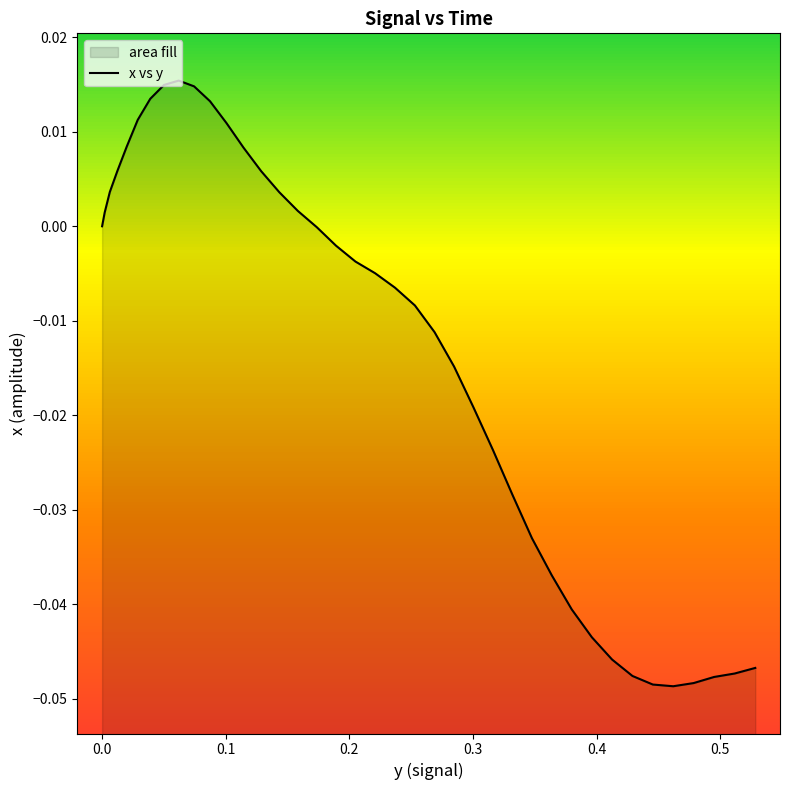

How many data points are less than 0?

23